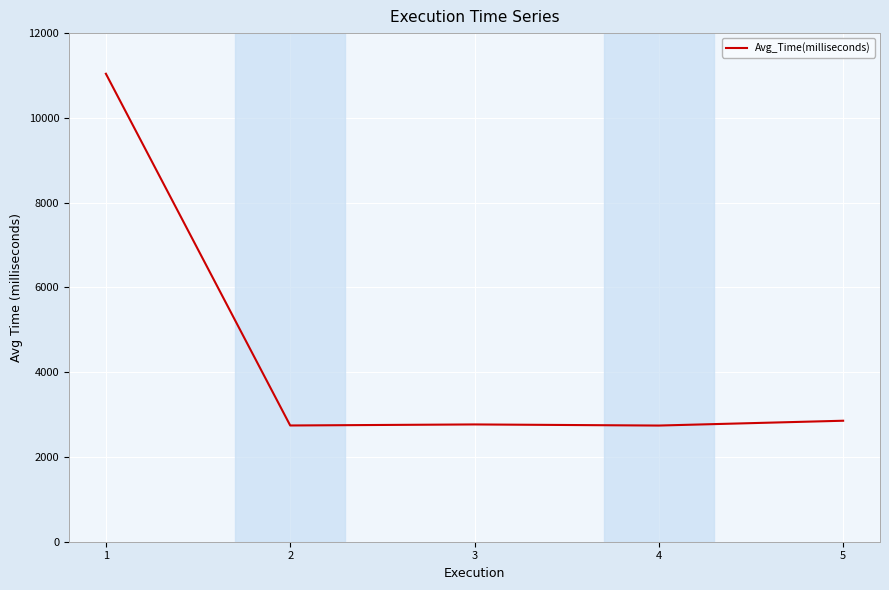

What is the difference between the values at 4 and 3?

26.2